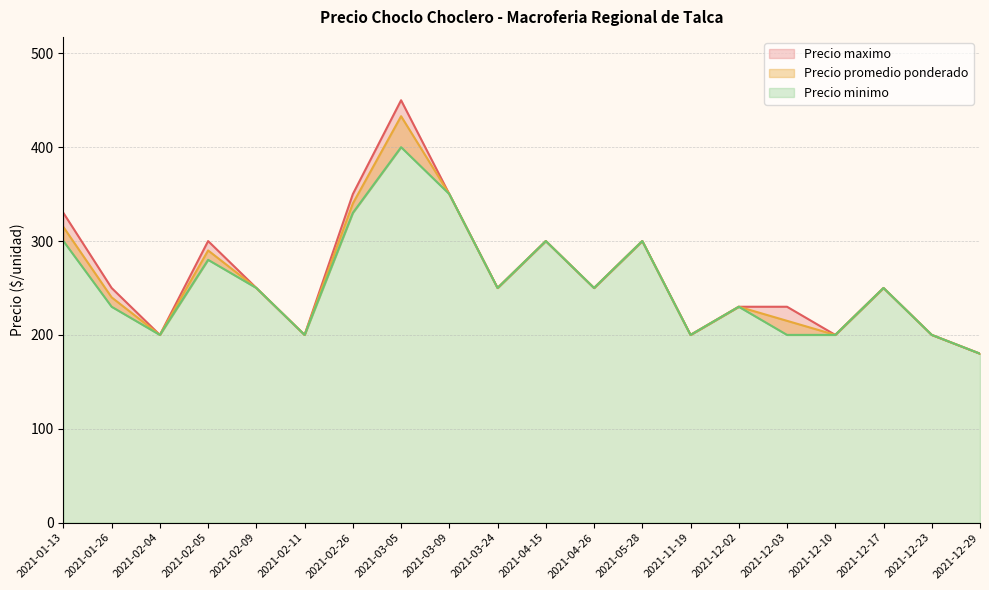

Is it true that Precio promedio ponderado equals 313 at 2022-02-24?

False